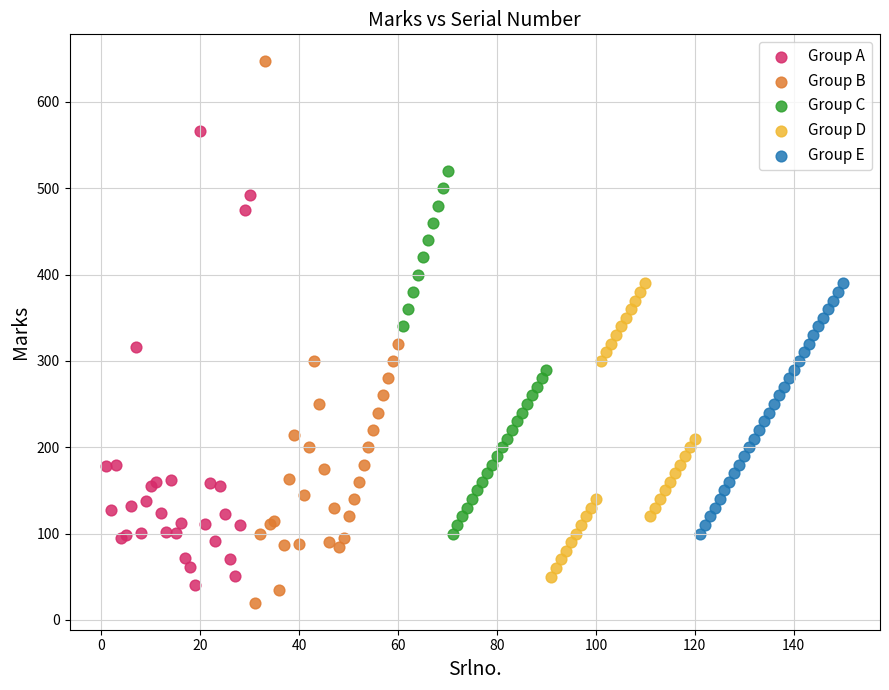

Which series has the widest spread of Y values?

Group B